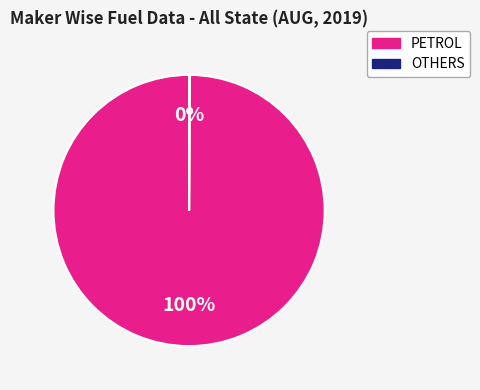

To the nearest percent, what is the average slice percentage?

50%